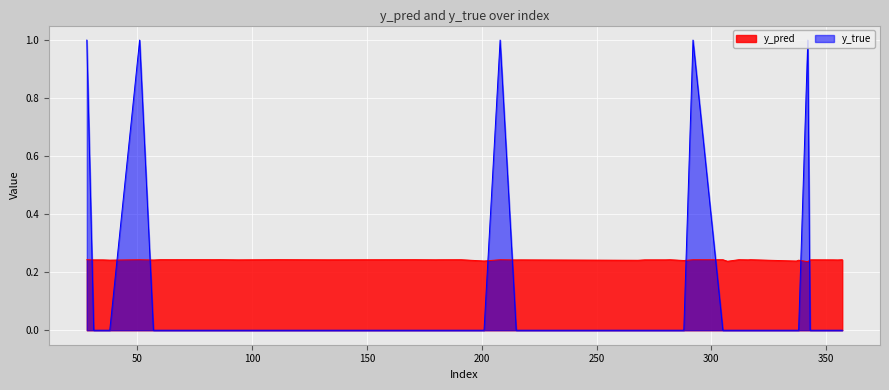

Rank the categories by y_pred value from highest to lowest.

28, 111, 86, 171, 60, 312, 317, 51, 208, 191, 282, 305, 357, 292, 181, 344, 180, 133, 348, 343, 274, 280, 316, 353, 271, 94, 217, 35, 31, 215, 355, 57, 38, 338, 268, 288, 201, 337, 307, 342